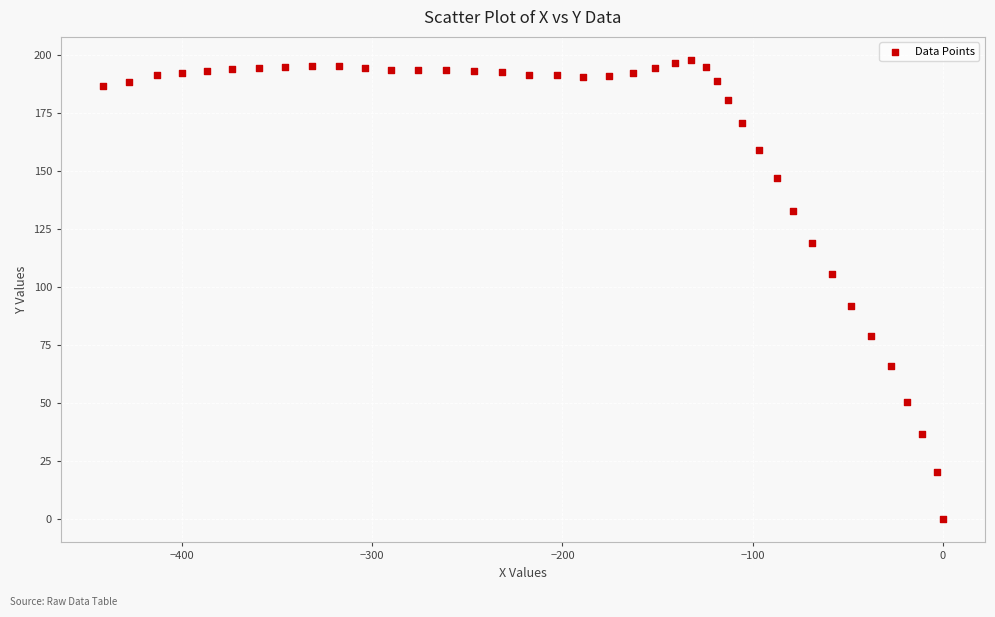

What is the range of Y values (max minus min)?

197.7